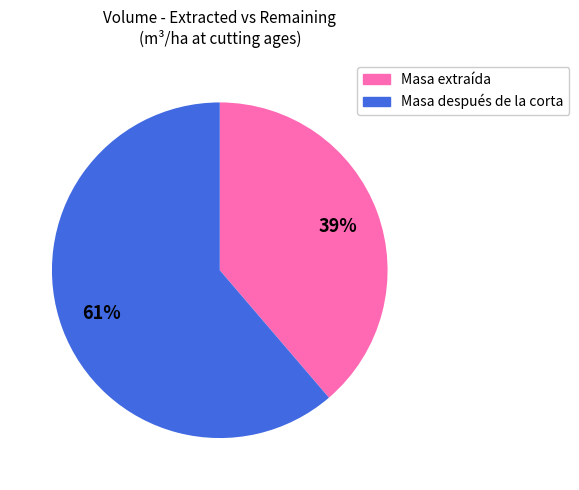

To the nearest percent, what is the average slice percentage?

50%